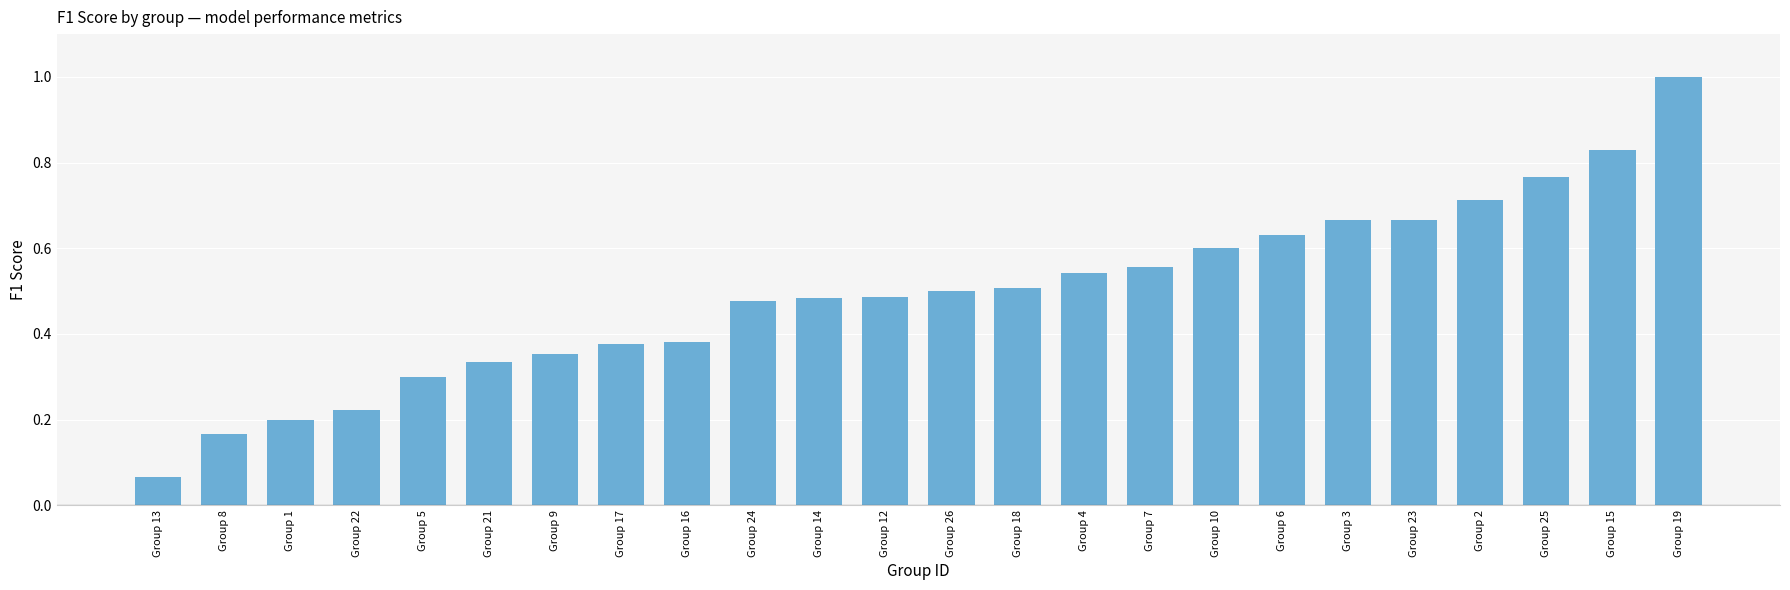

What is the change in value from Group 13 to Group 18?

+0.4